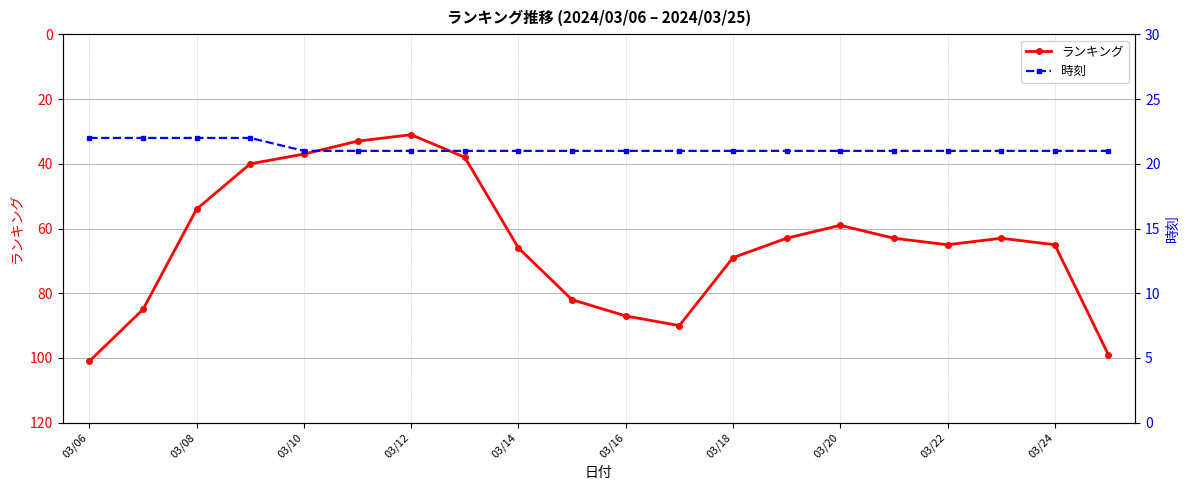

The ランキング series shows 103 at 03/14. True or false?

False